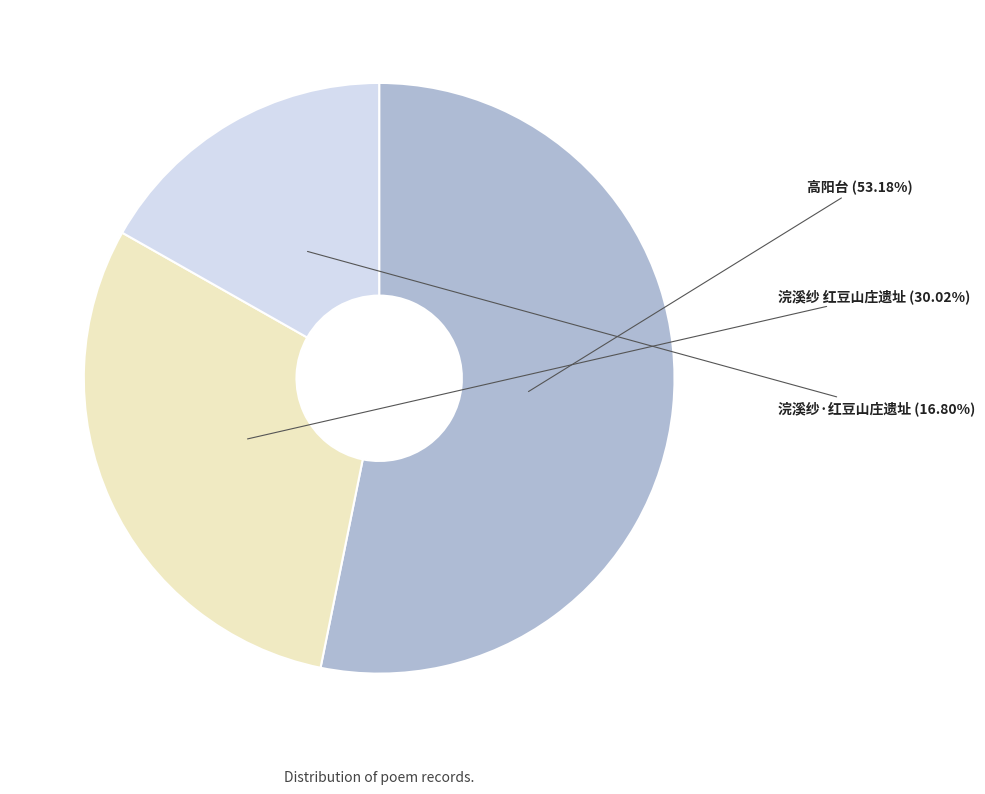

How many segments does this pie chart have?

3